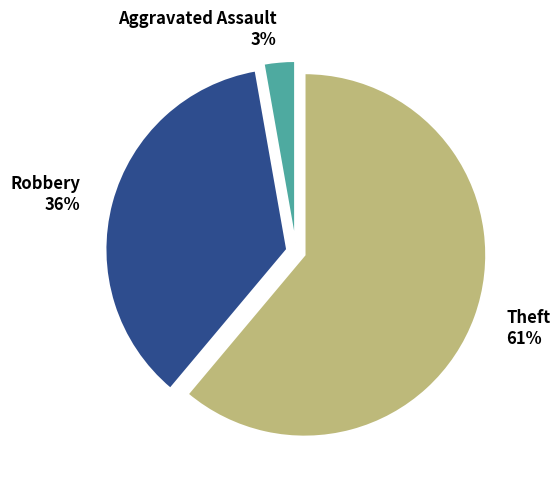

What percentage is the Theft slice, to the nearest percent?

61%